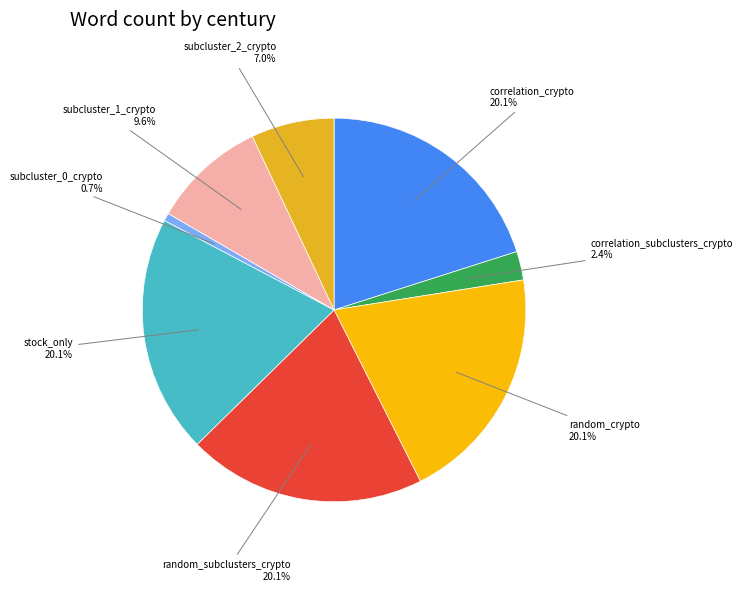

Count the number of slices in the pie.

8